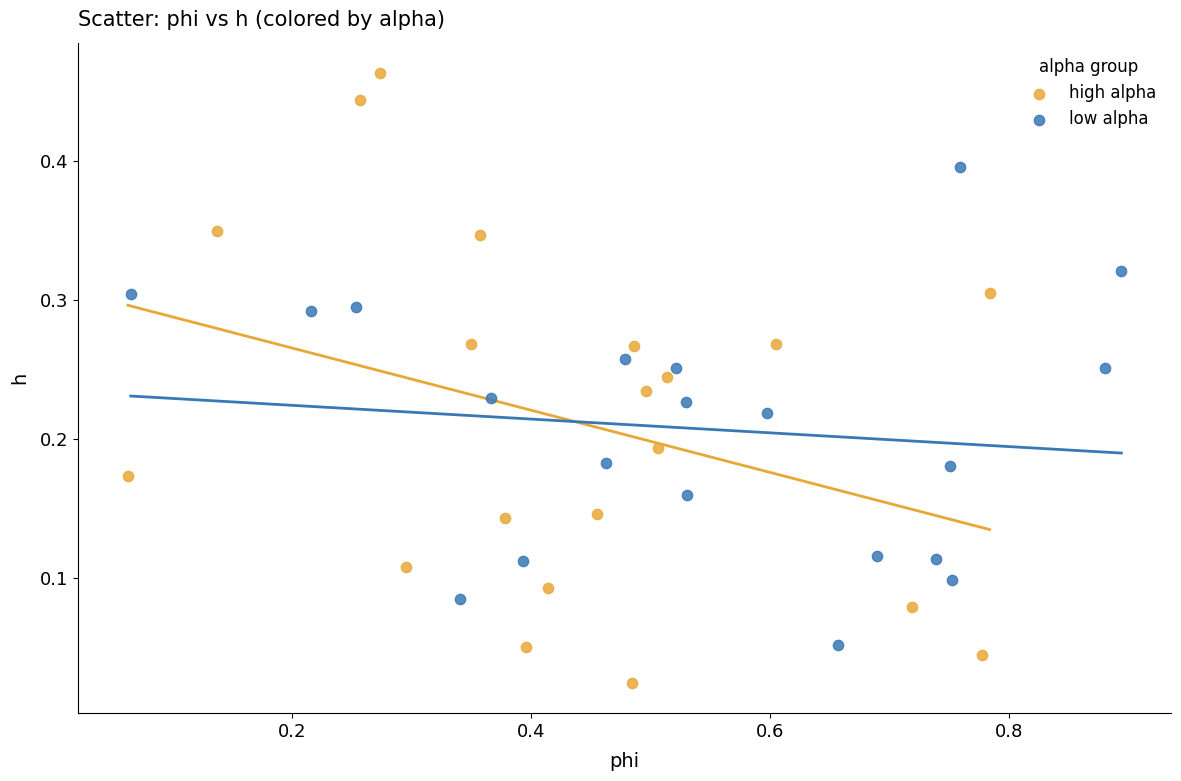

Which series has the largest Y range (max minus min)?

high alpha